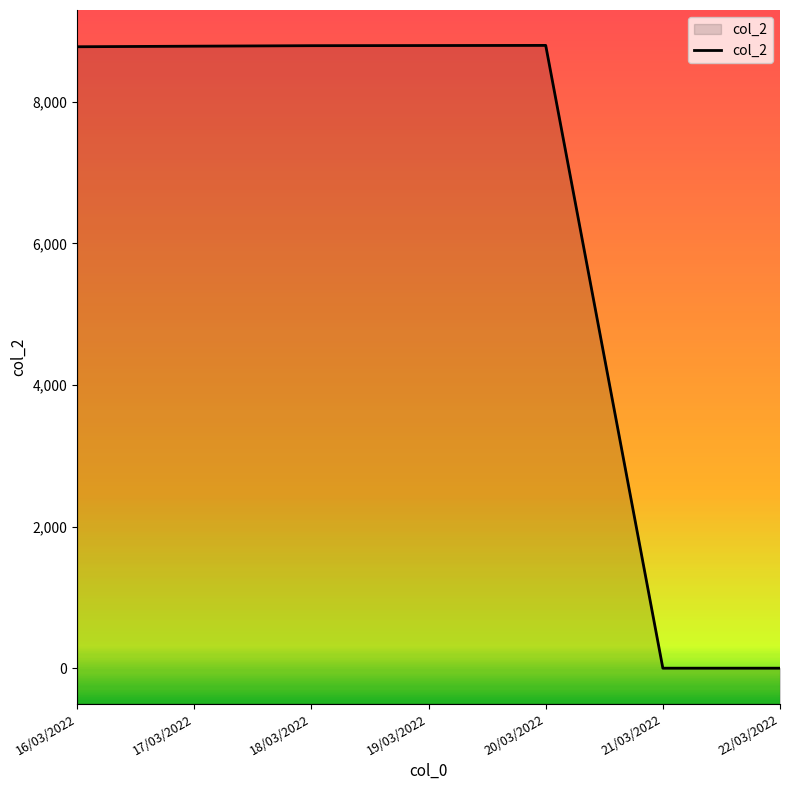

What is the change in value from 19/03/2022 to 20/03/2022?

+2